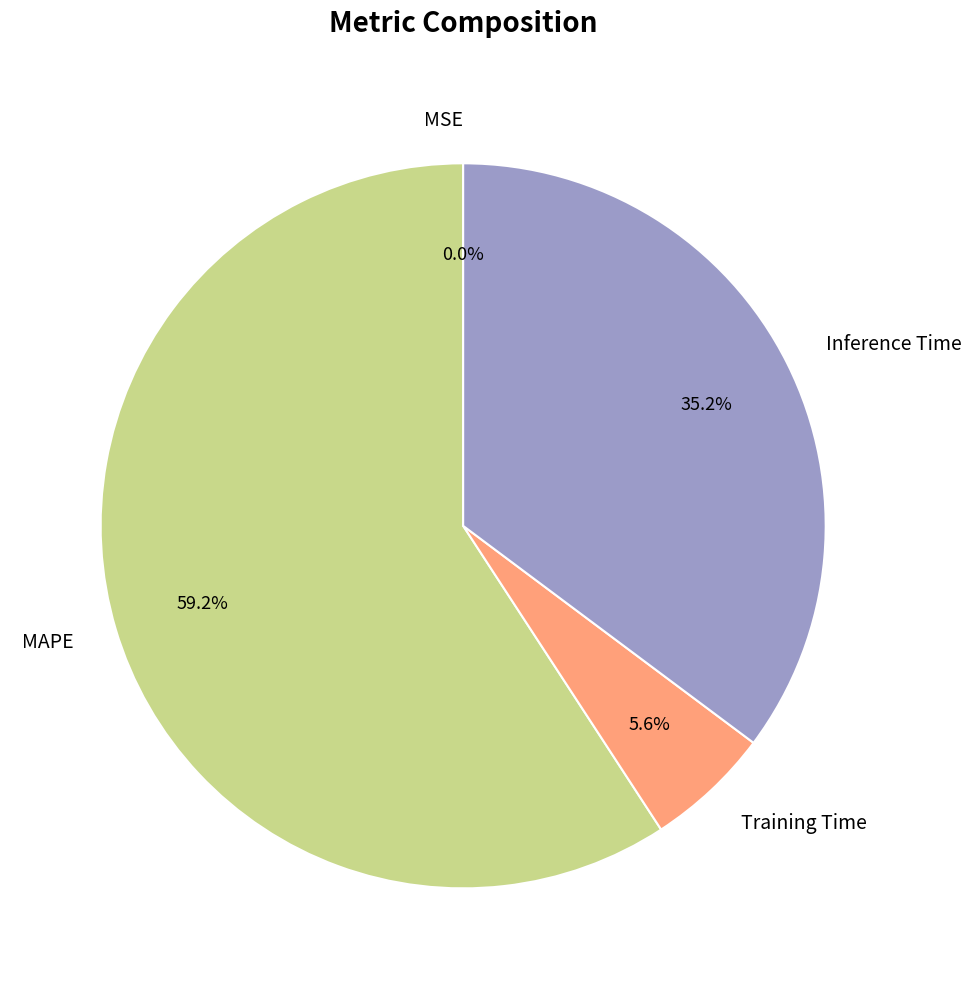

Which has a higher value, MSE or Inference Time?

Inference Time